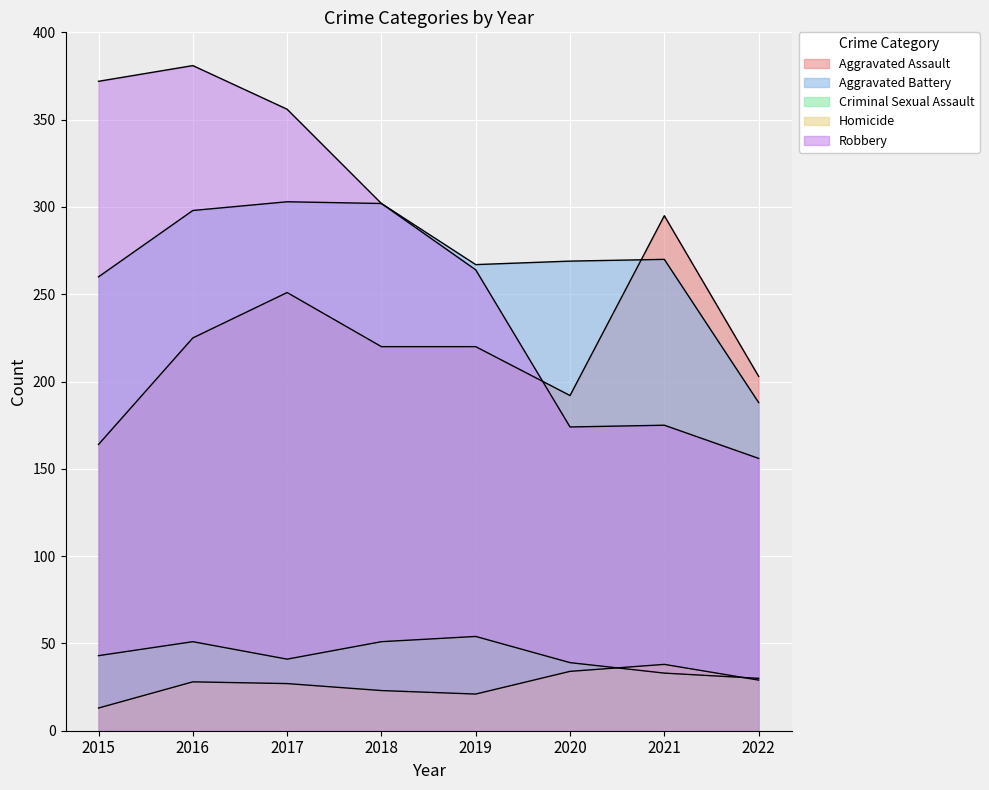

The value of Homicide at 2016 is 38. True or false?

False